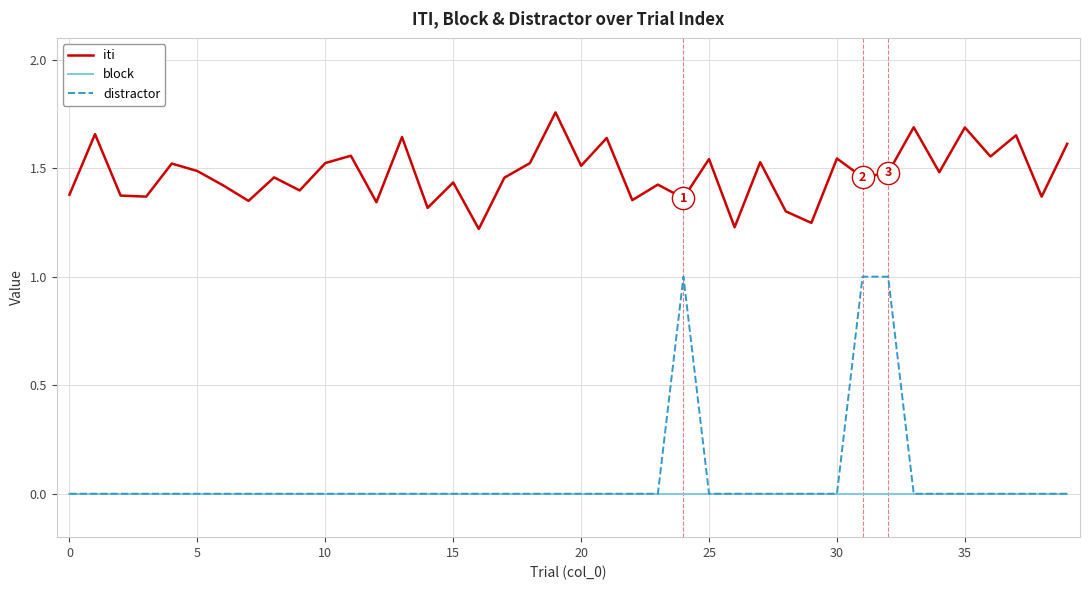

Which series has the widest spread of values?

distractor